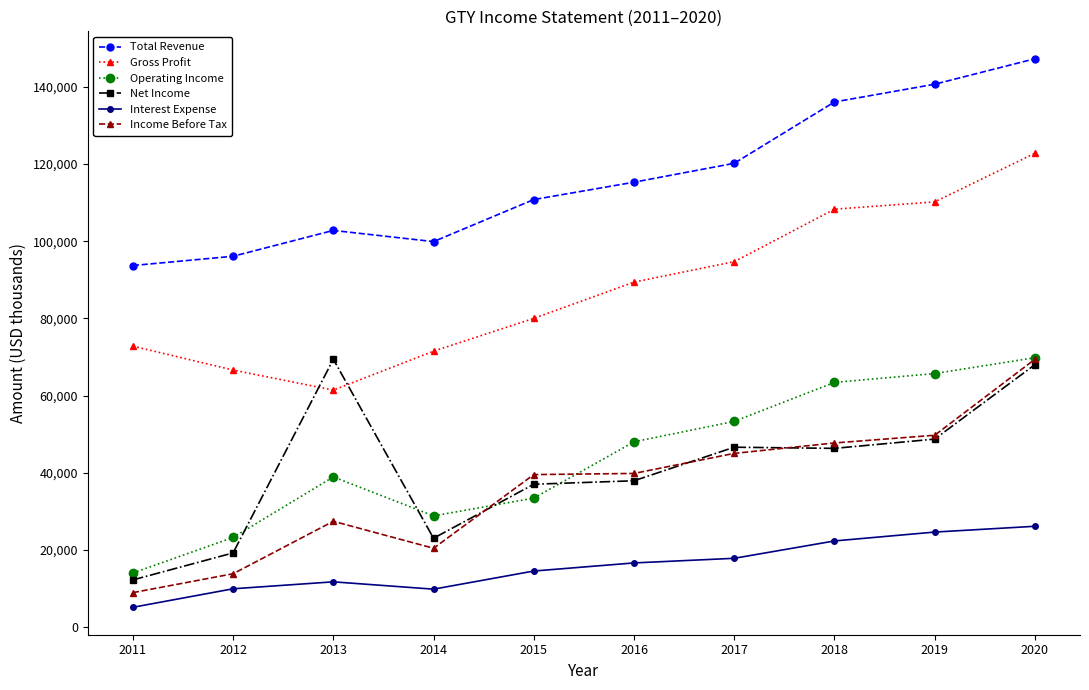

Rank the series at 2011 from highest to lowest value.

Total Revenue, Gross Profit, Operating Income, Net Income, Income Before Tax, Interest Expense